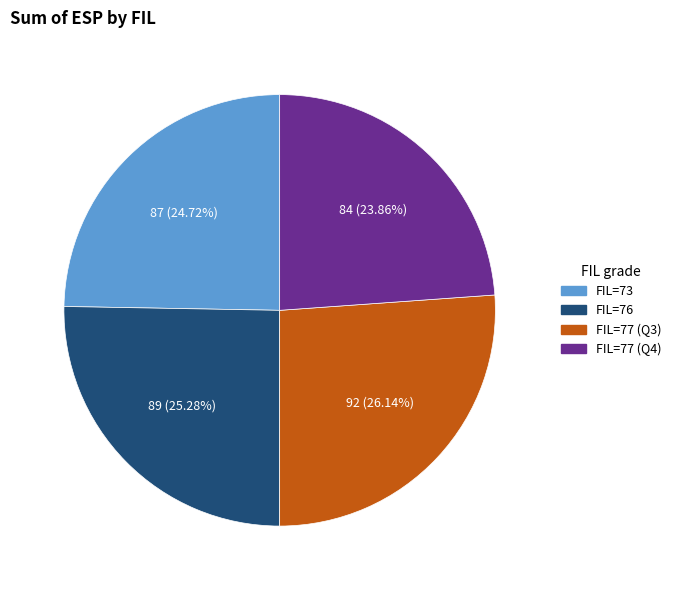

Is there any slice that represents more than half of the pie?

No